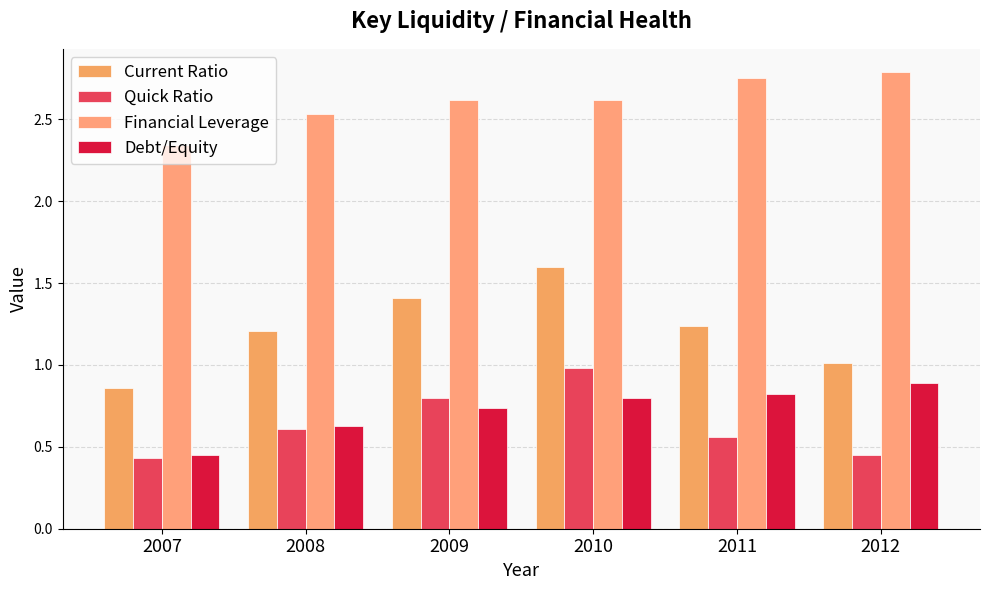

How many groups of bars are there?

6